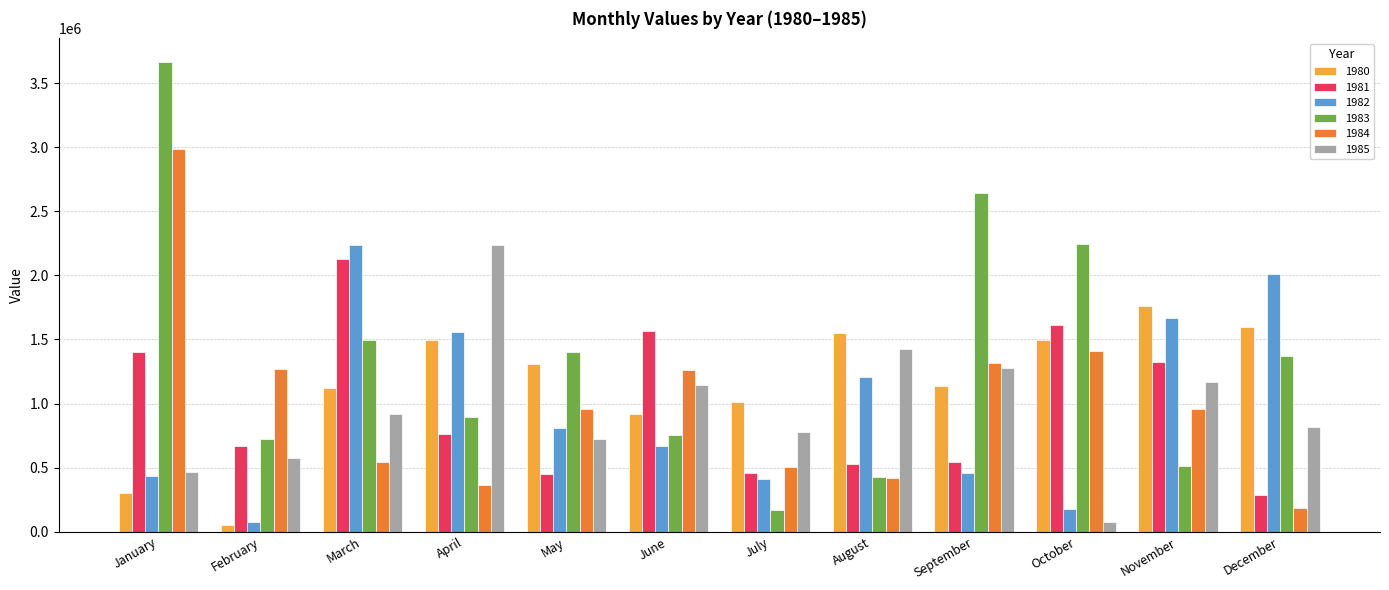

What is the spread (max minus min) of values at November?

1248139.2